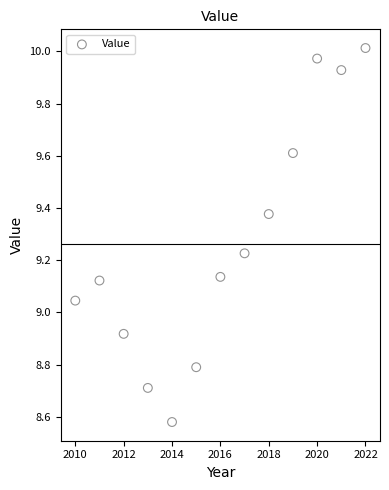

What is the range of X values (max minus min)?

12.0